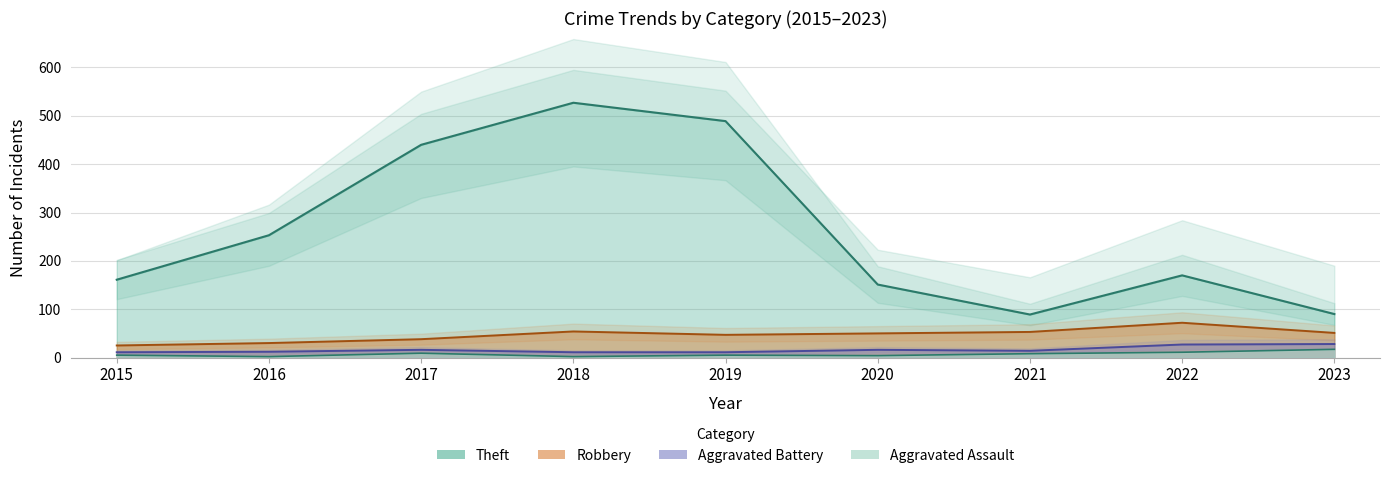

Which label corresponds to the smallest value in the chart?

2016